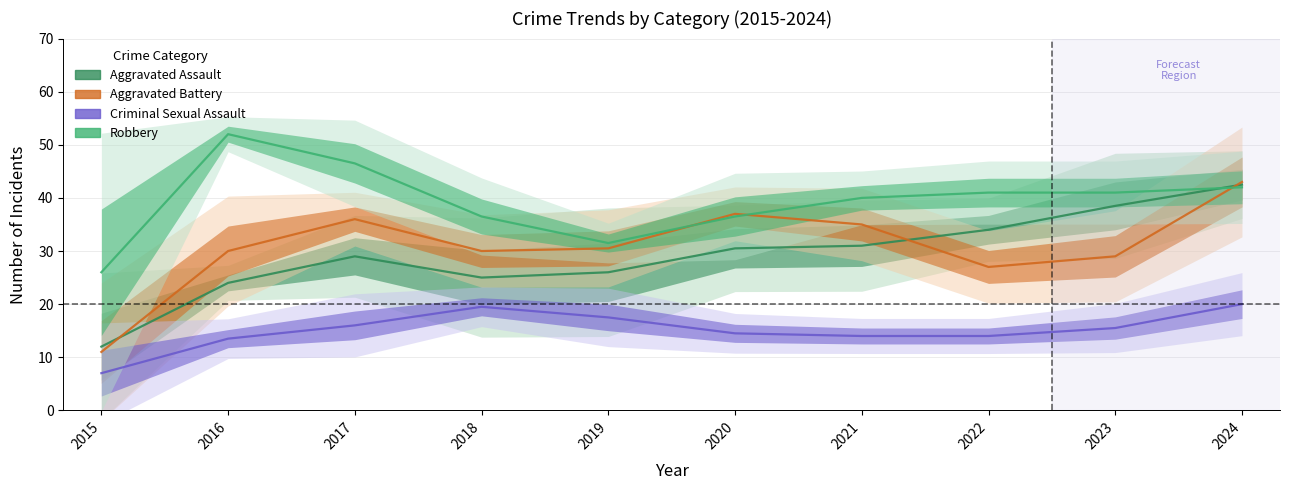

What is the spread (max minus min) of values at 2023?

25.5